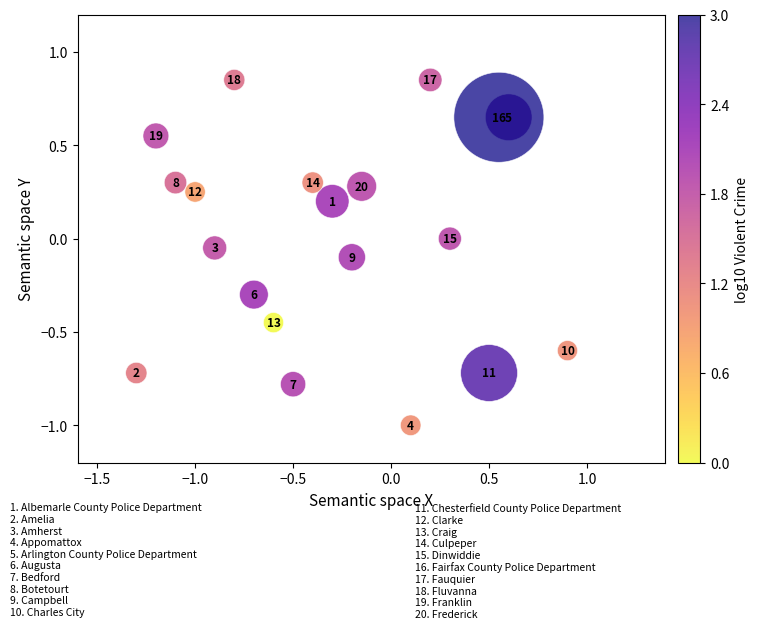

What is the range of X values (max minus min)?

2.2